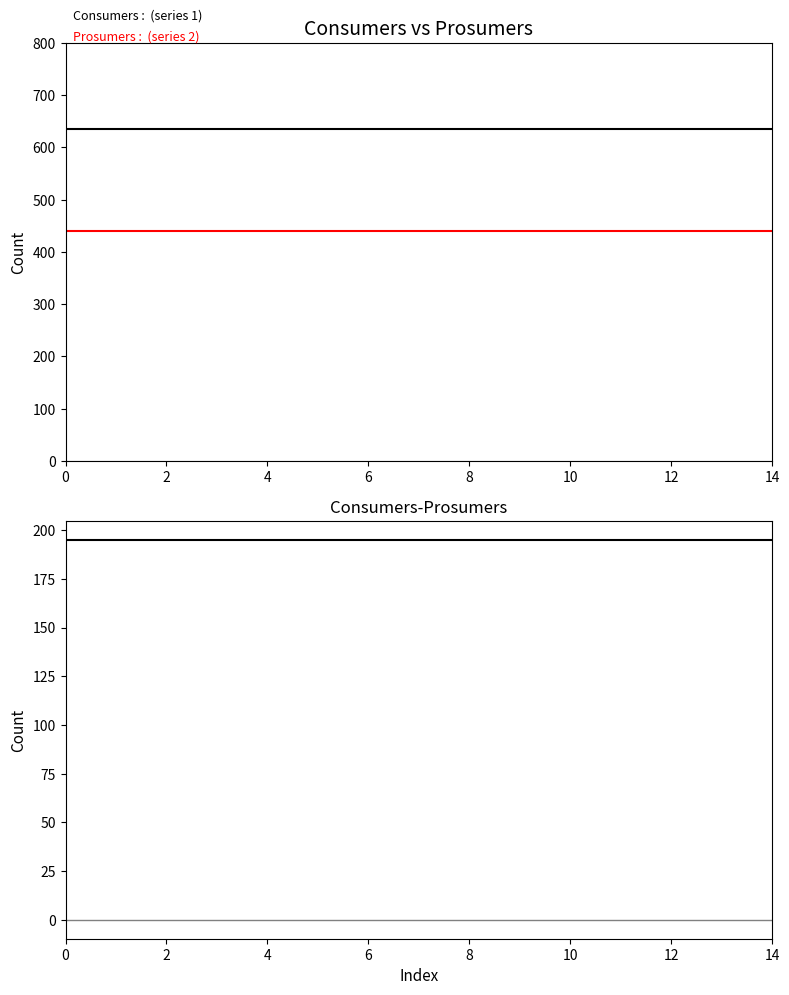

Read the Consumers value at 10.

635